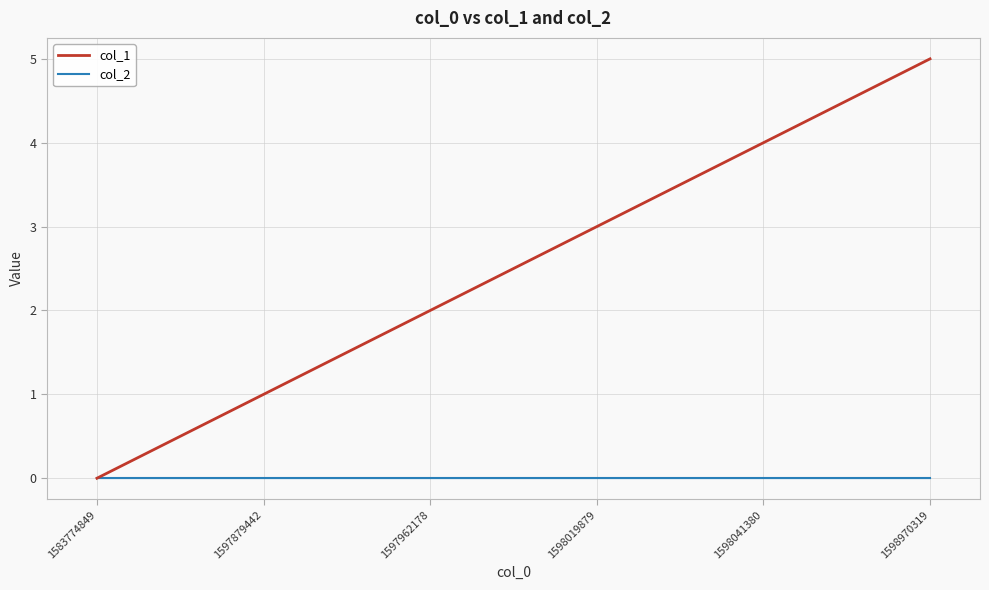

Is the value of col_1 at 1598041380 greater than the value of col_2 at 1598019879?

Yes